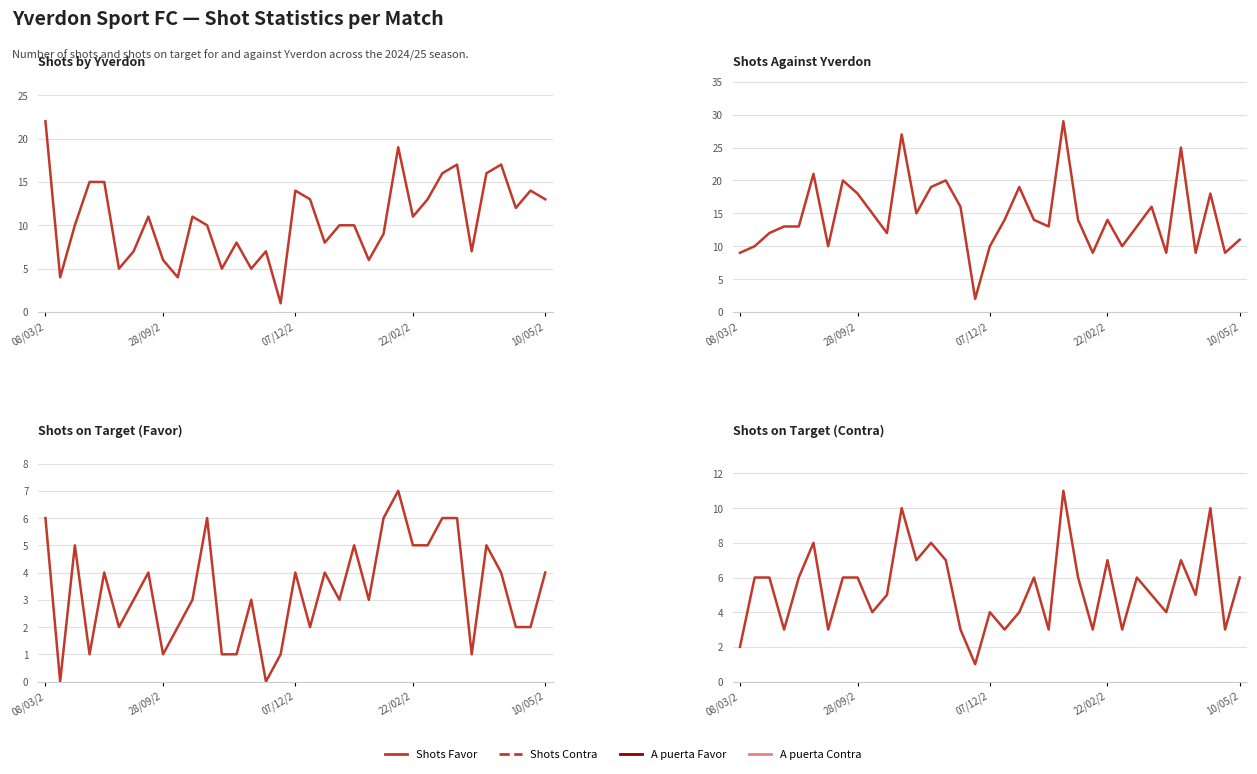

What is the greatest value displayed?

29